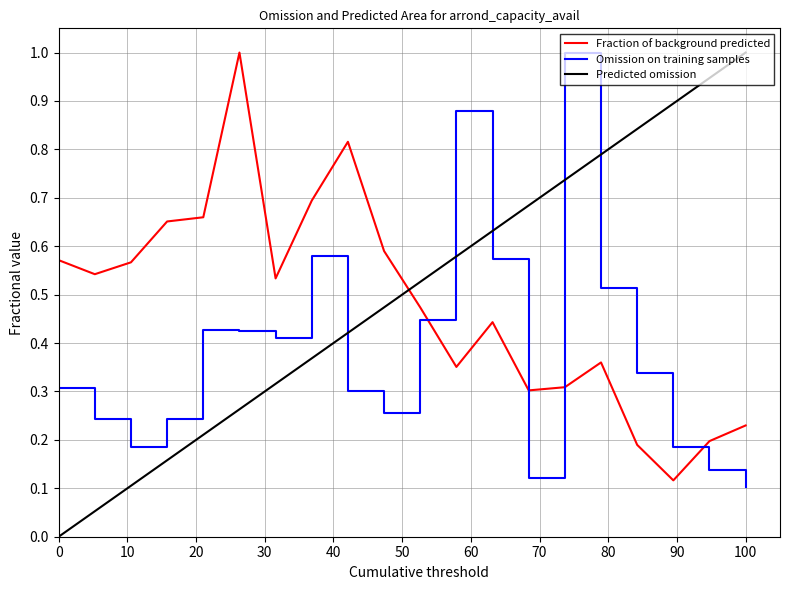

What is the difference between the maximum and minimum values?

0.9